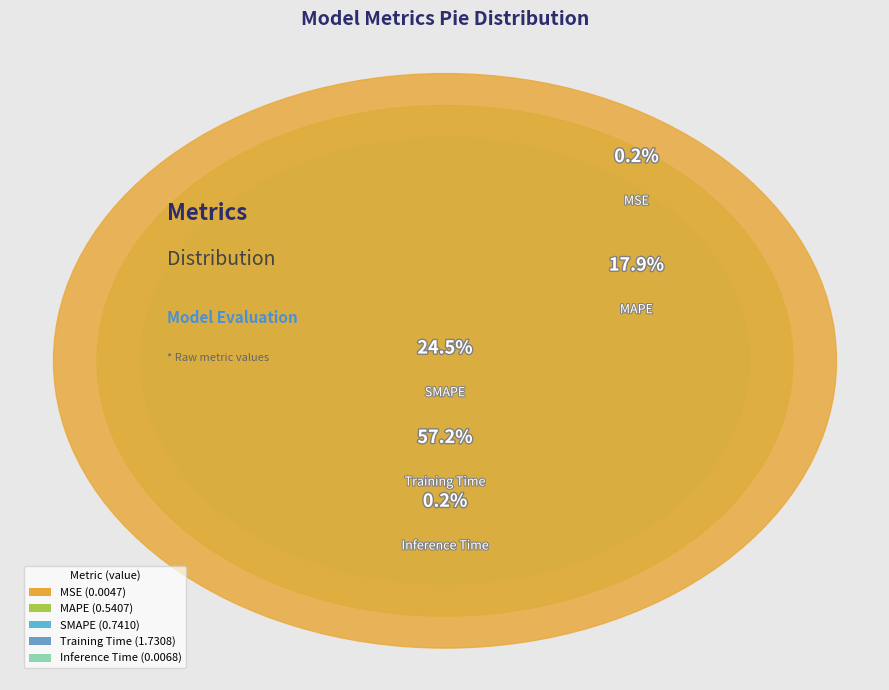

How many segments does this pie chart have?

5